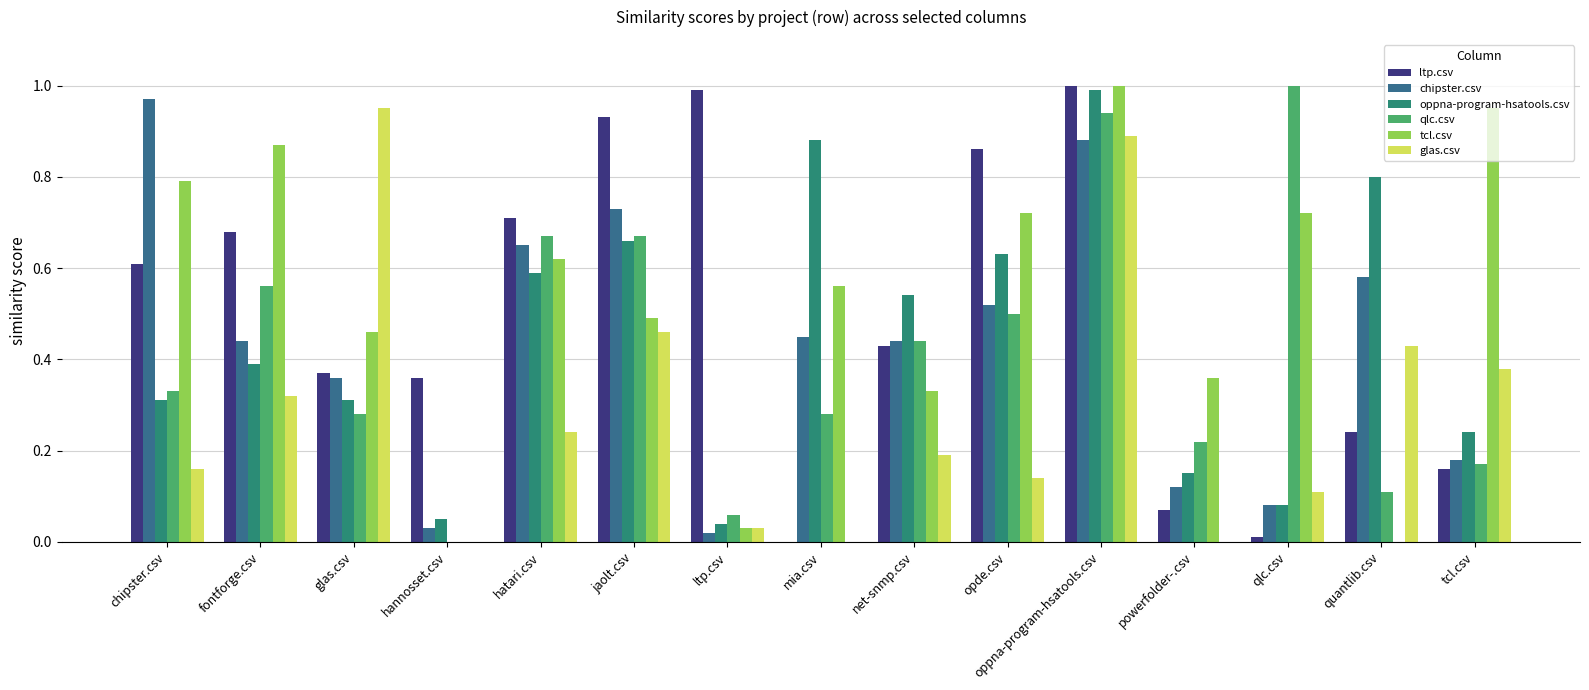

True or false: oppna-program-hsatools.csv has a value of 0.4 at fontforge.csv.

True